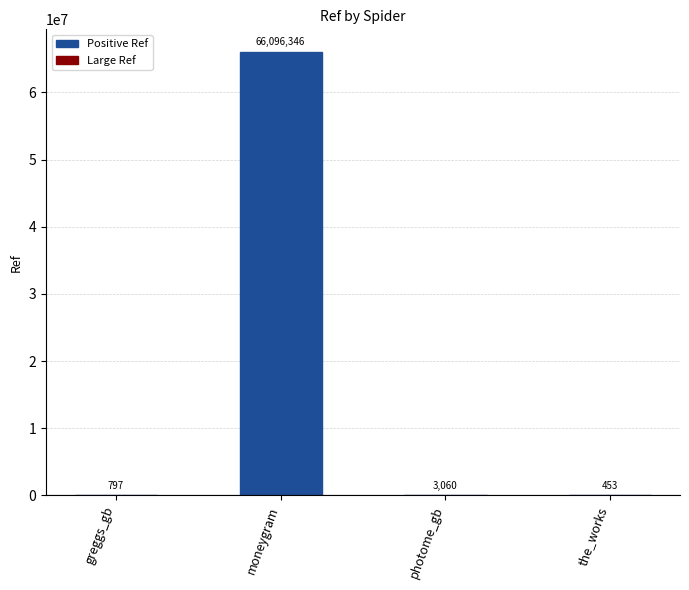

How many categories are shown in the chart?

4